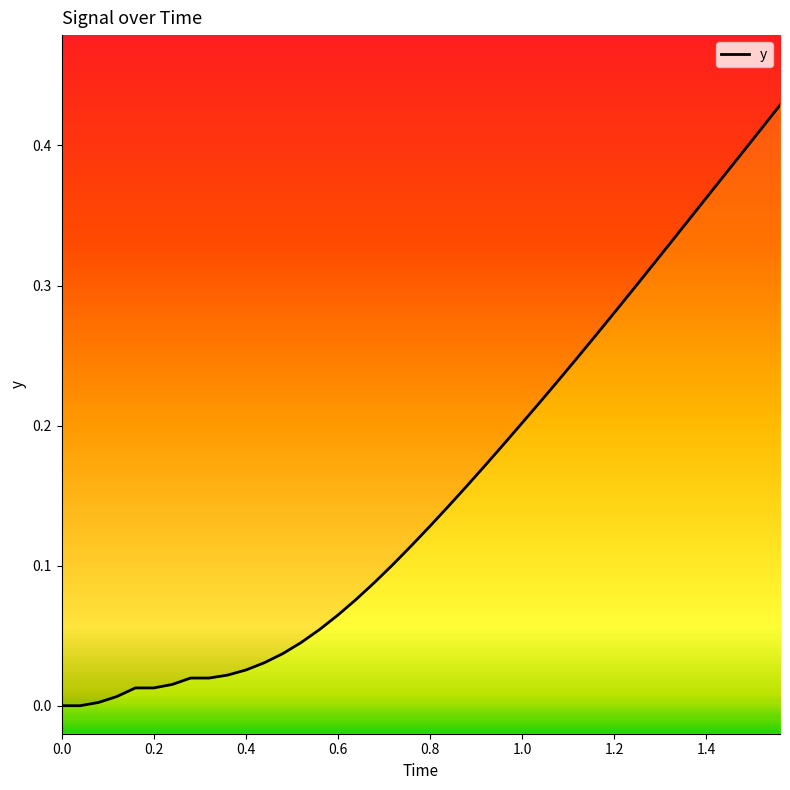

What is the average value?

0.2